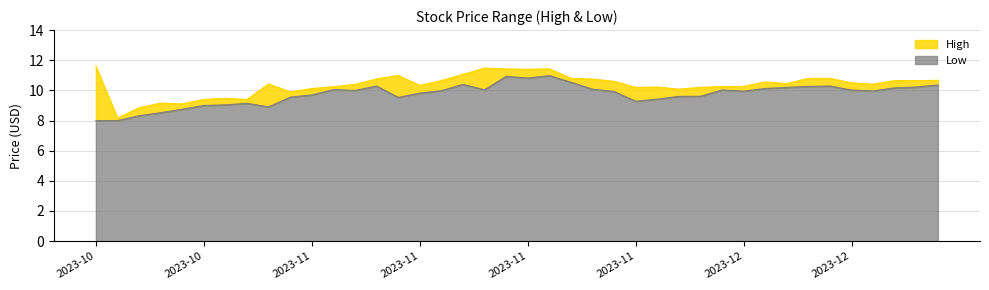

Between High and 7, which series saw the biggest shift?

High